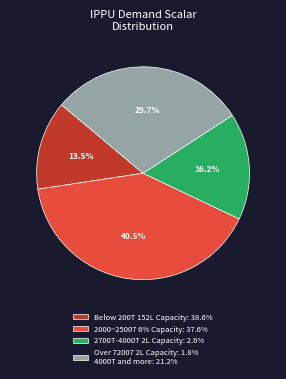

Which slice is the largest?

2000~25007 6% Capacity: 37.6%